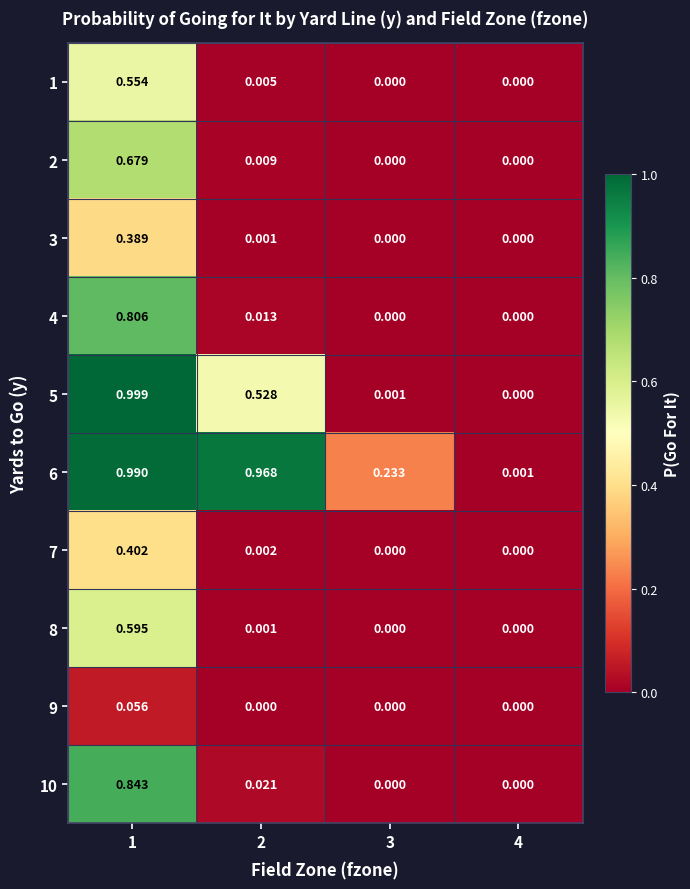

Is the value of 4 at 3 greater than the value of 8 at 2?

No